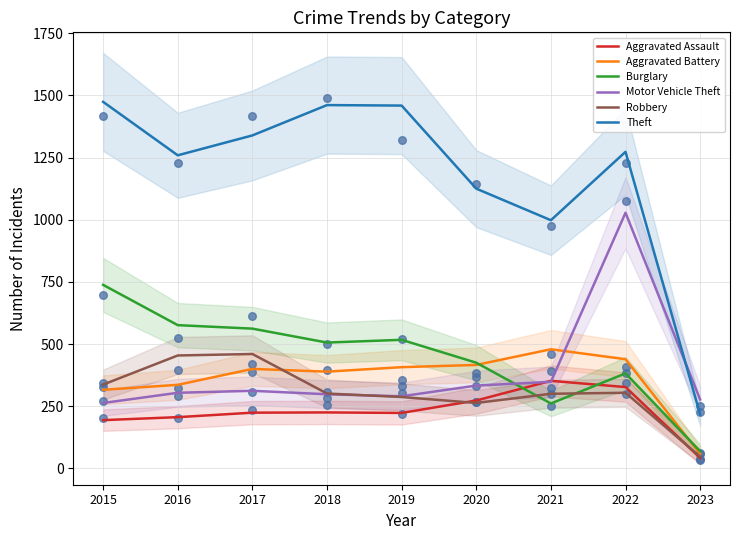

What are all the series names shown in the legend?

Aggravated Assault, Aggravated Battery, Burglary, Motor Vehicle Theft, Robbery, Theft